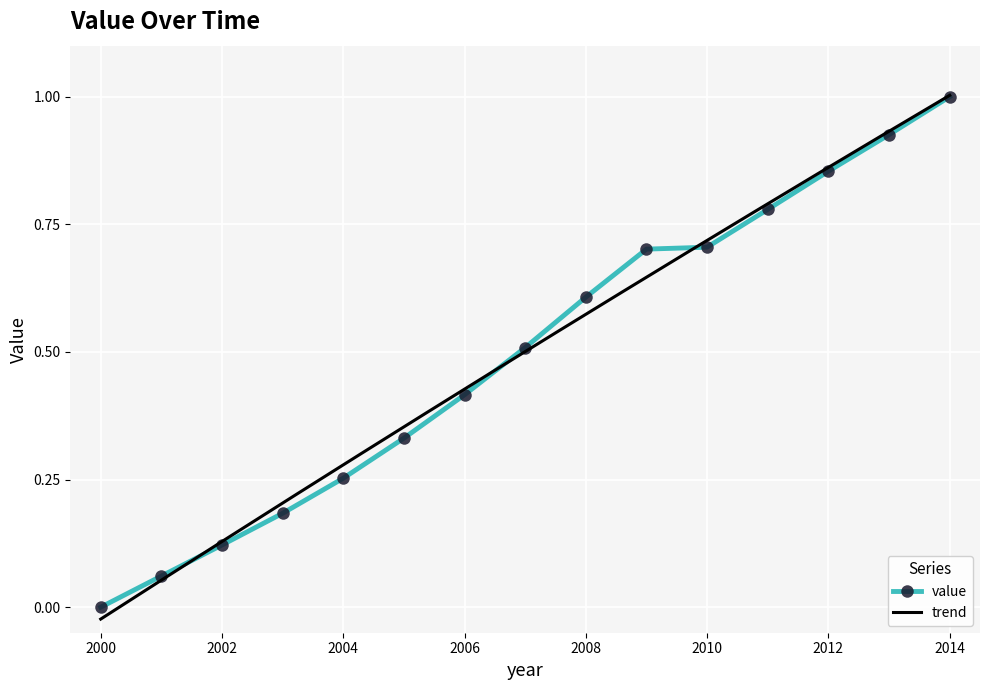

True or false: value has more than 1 points higher than both neighbors.

False